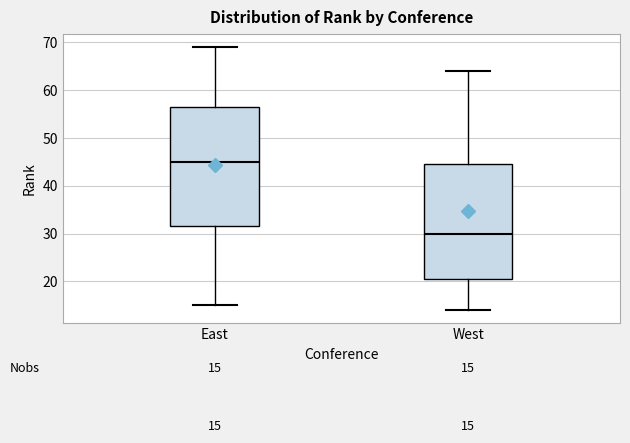

Comparing the boxes themselves (not the whiskers), which one is the tallest?

East